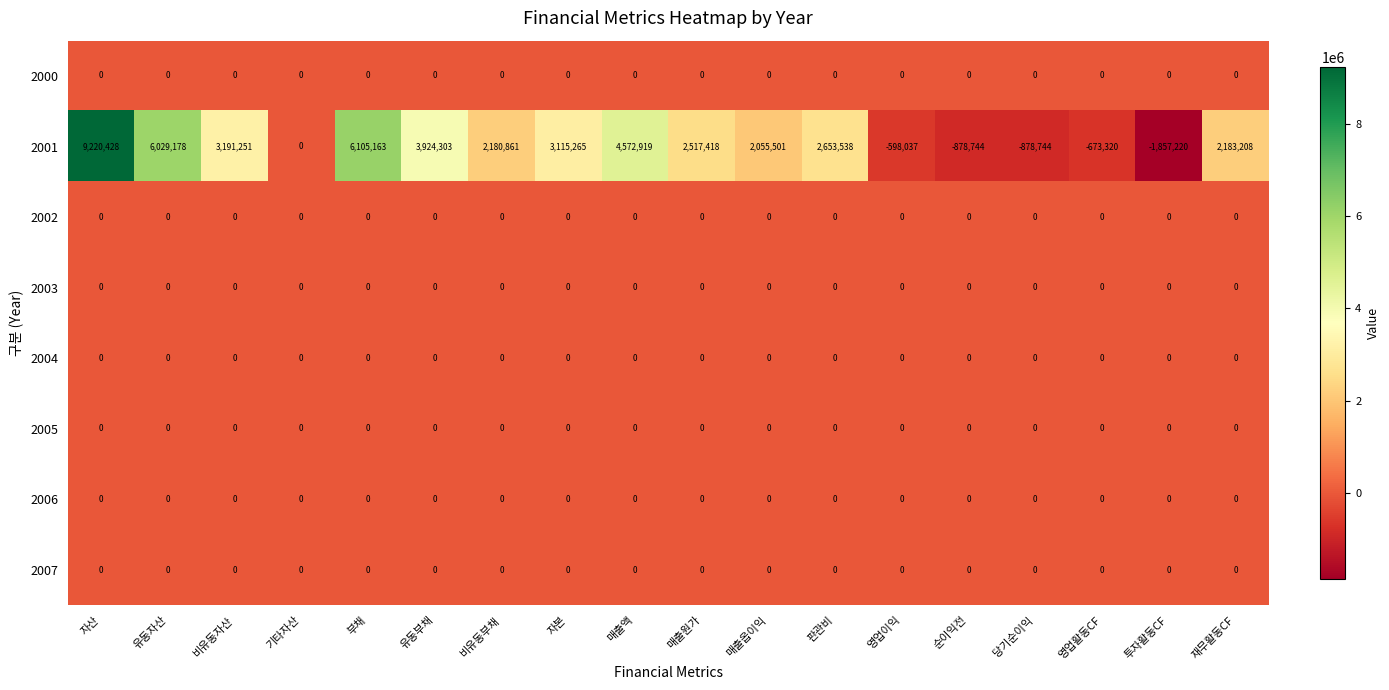

Is it true that 2002 equals 0 at 매출옵이익?

True